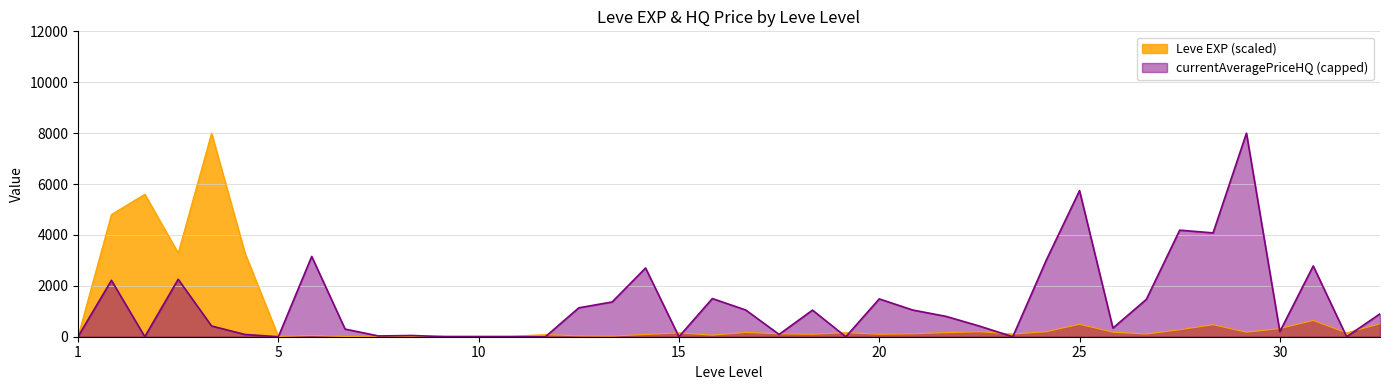

Which series has the largest total across all categories?

currentAveragePriceHQ (capped)